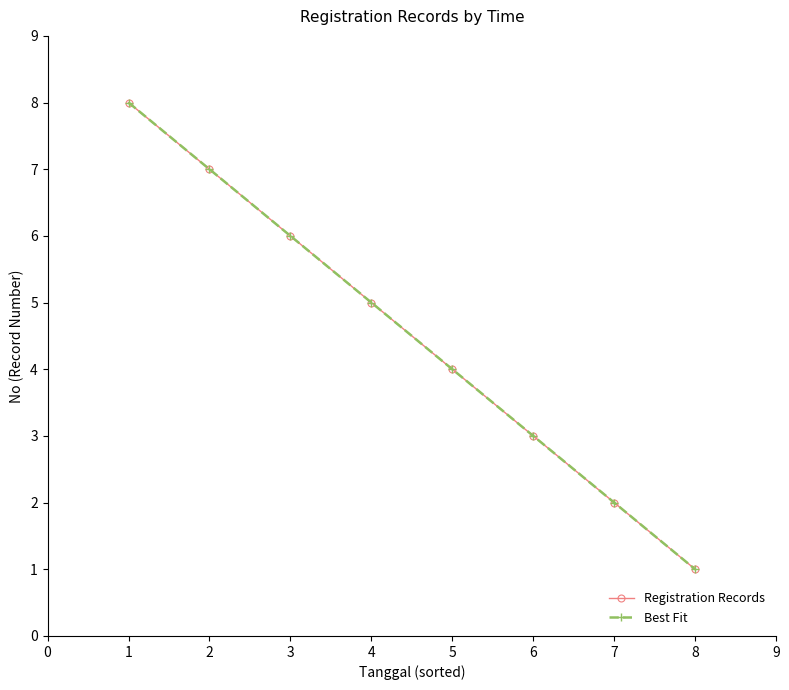

True or false: Registration Records has a value of 3 at 2.

False